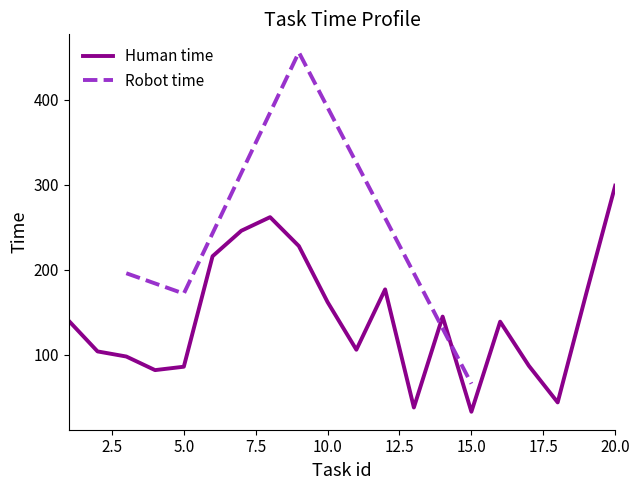

What is the difference between the values at 5 and 6?

130